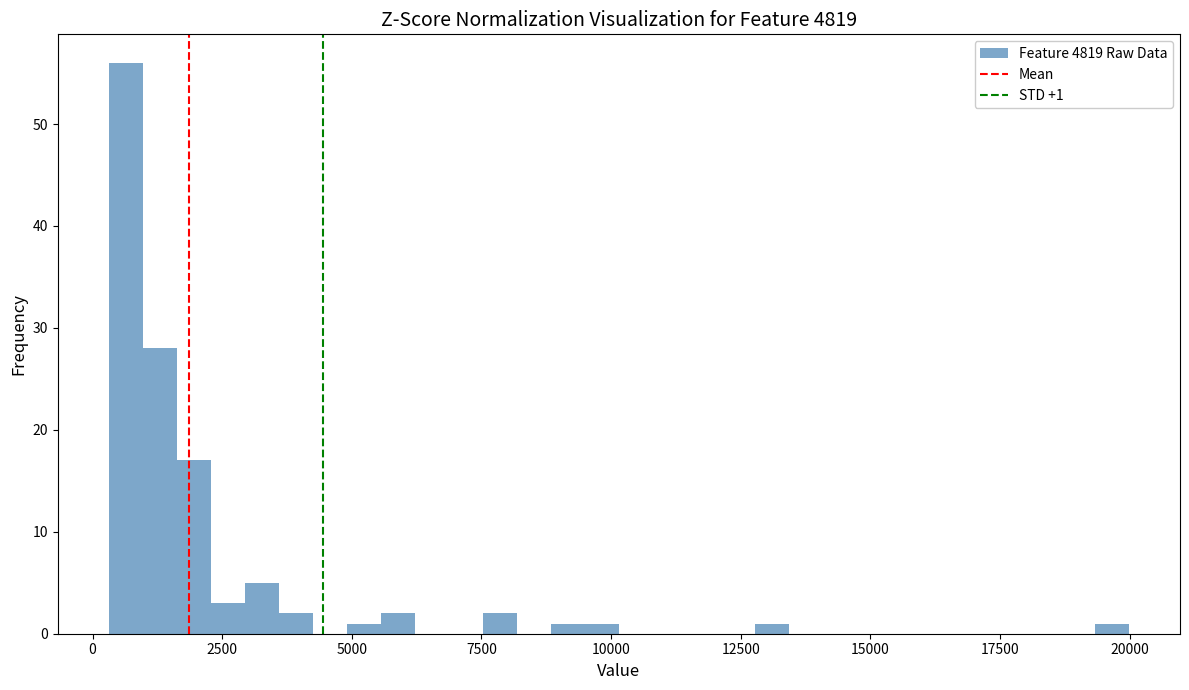

Around what value on the x-axis is the tallest bar? Give the approximate position of its centre, as read against the axis.

500